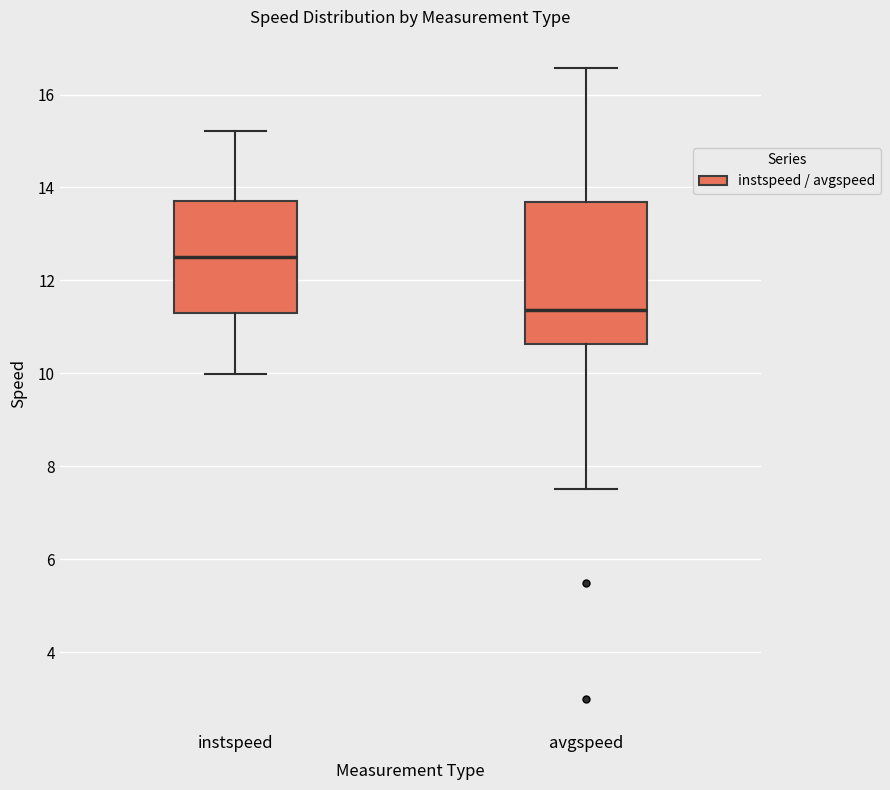

Which box has the lowest median line?

avgspeed